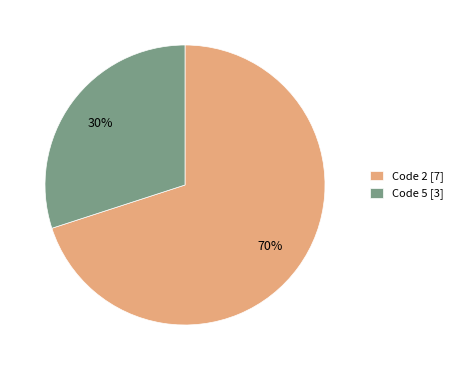

Count the number of slices in the pie.

2